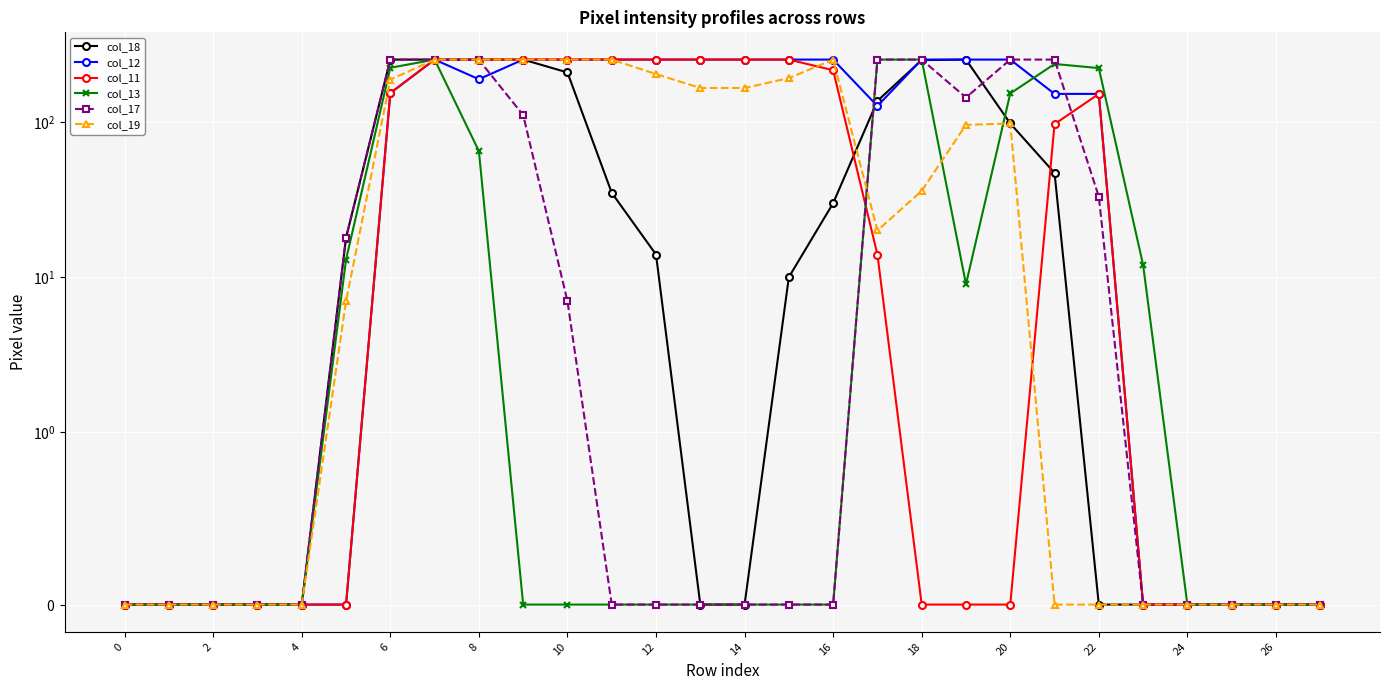

At which category does col_19 reach its first local valley?

17